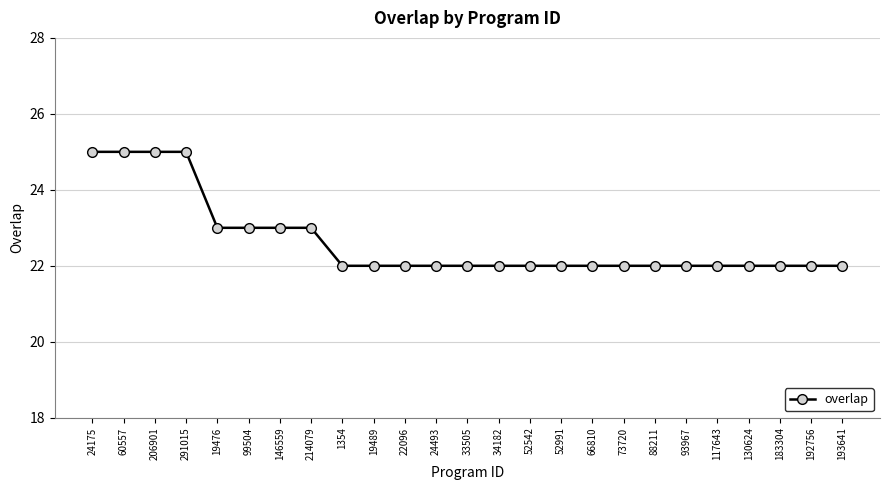

The value at 193641 is 35. True or false?

False